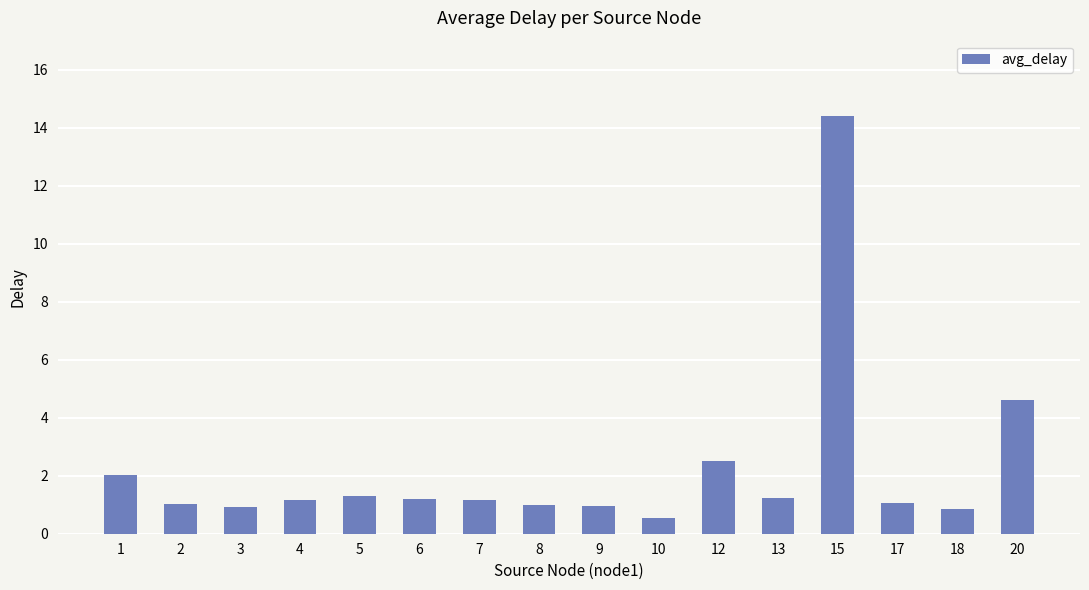

What value does the data have at 13?

1.2